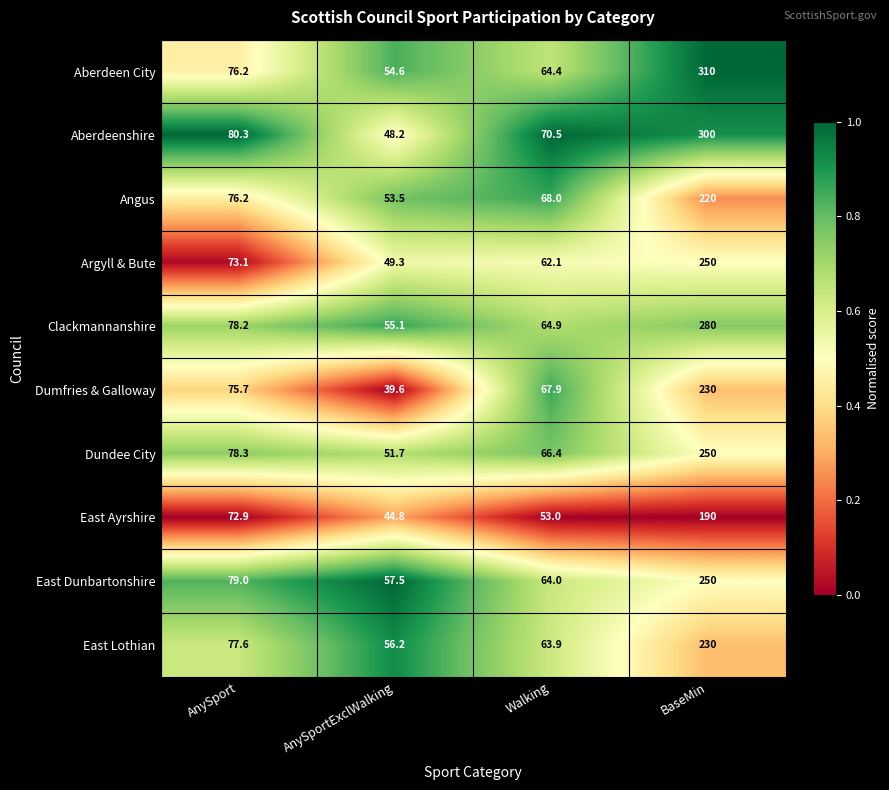

True or false: Aberdeen City has a value of 36.8 at AnySportExclWalking.

False